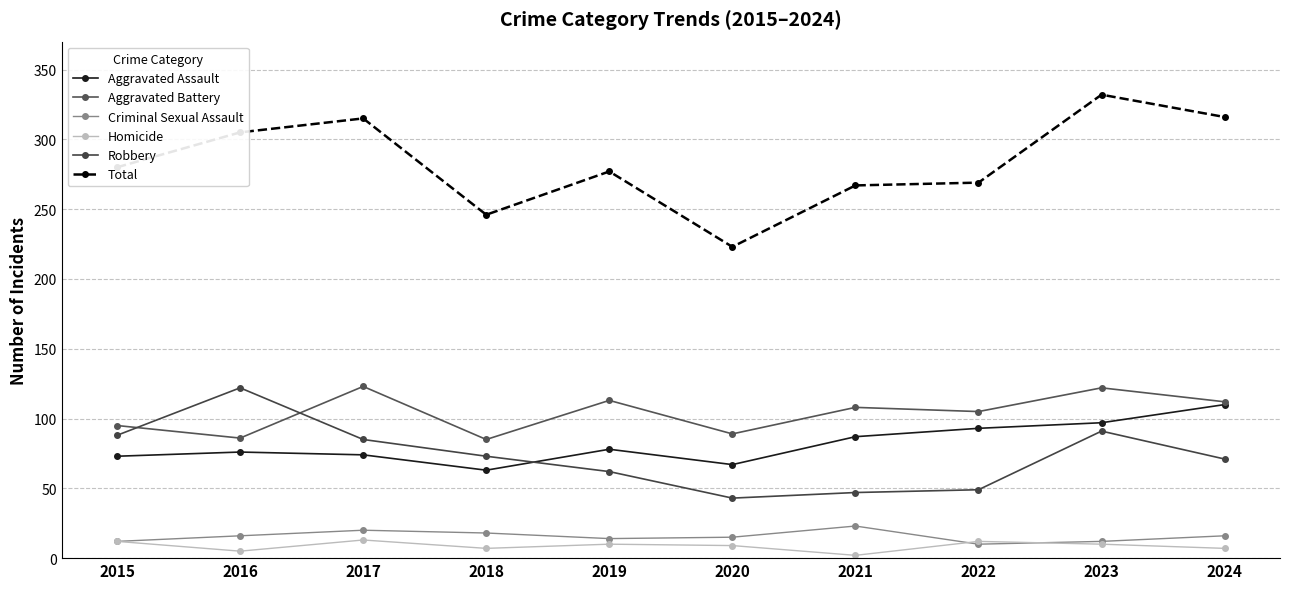

Which series has the largest total across all categories?

Total